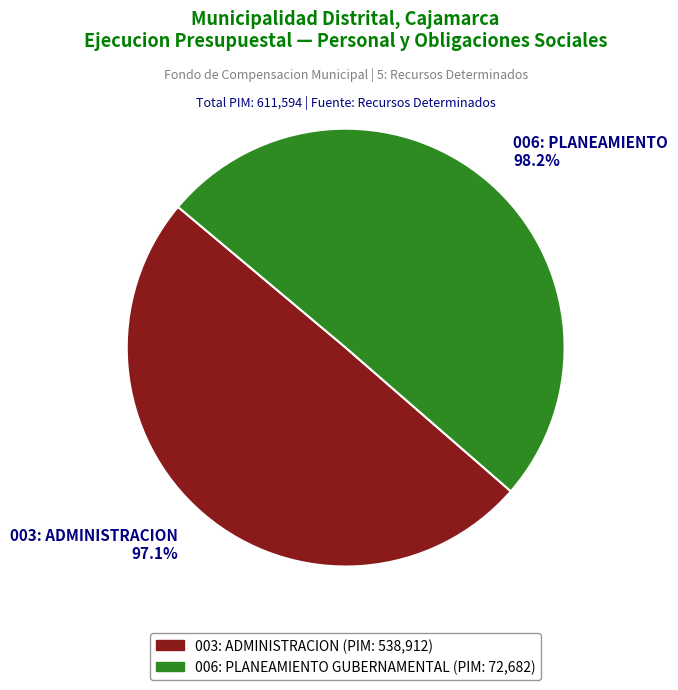

Rank the categories by value from lowest to highest.

003: ADMINISTRACION, 006: PLANEAMIENTO GUBERNAMENTAL